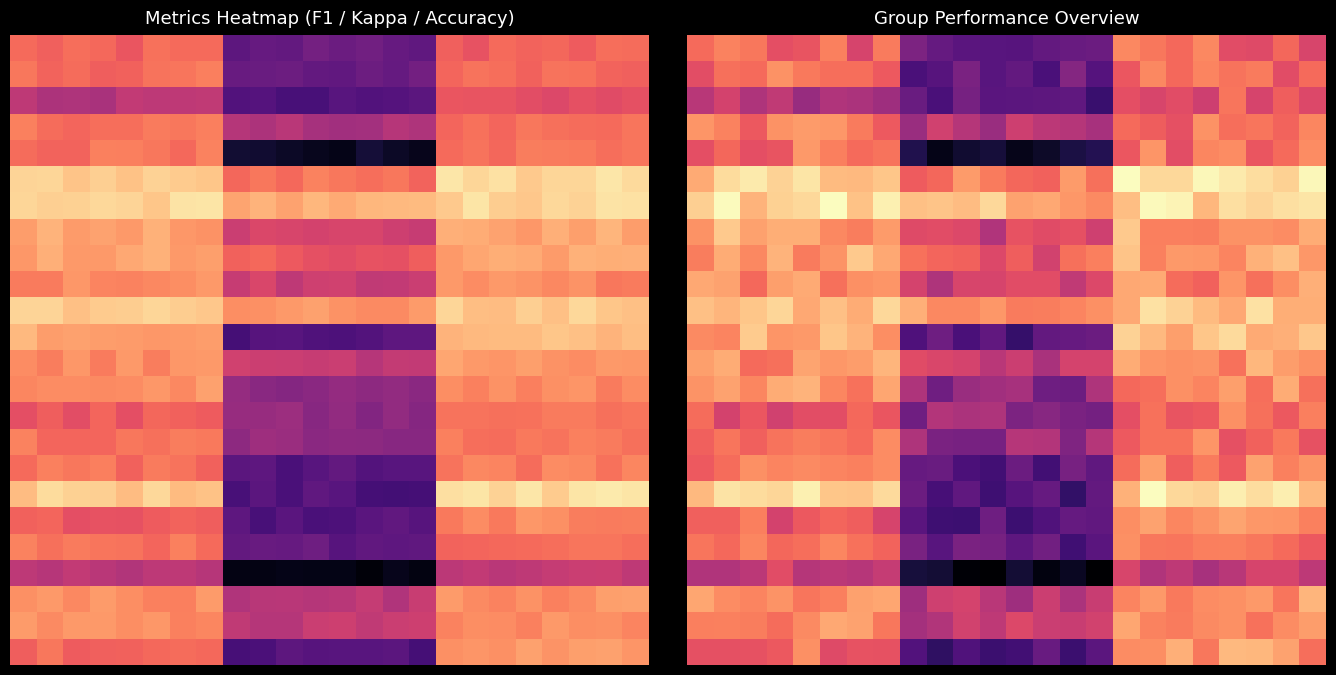

What is the spread (max minus min) of values at 13?

1.1